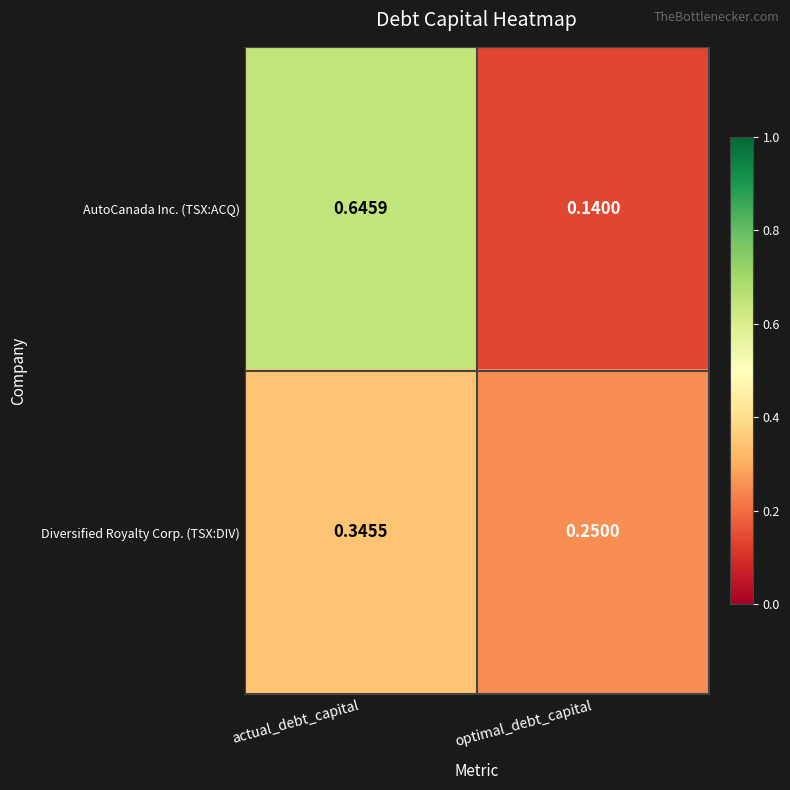

Which label corresponds to the smallest value in the chart?

optimal_debt_capital